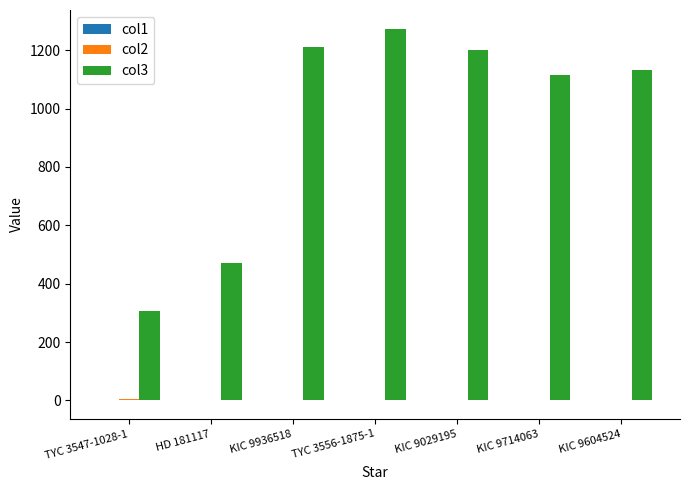

How many groups of bars are there?

7